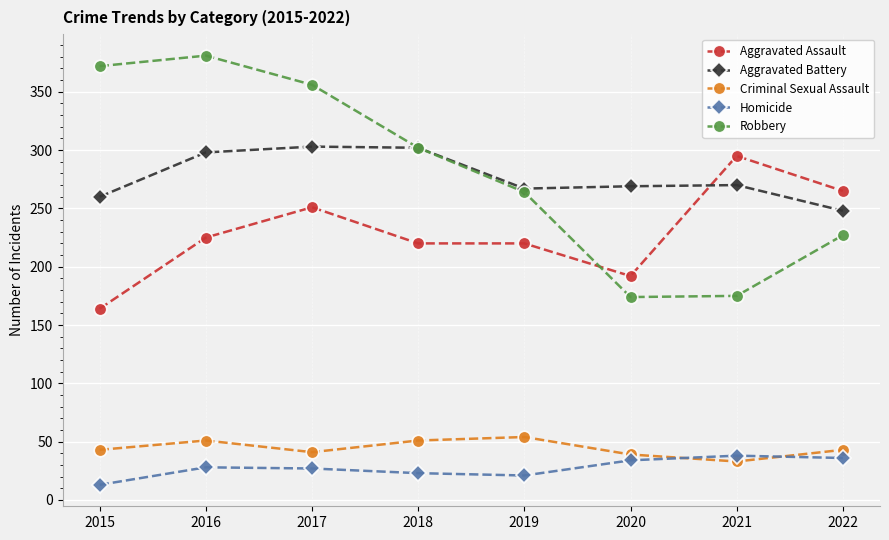

Count the number of data series in this chart.

5